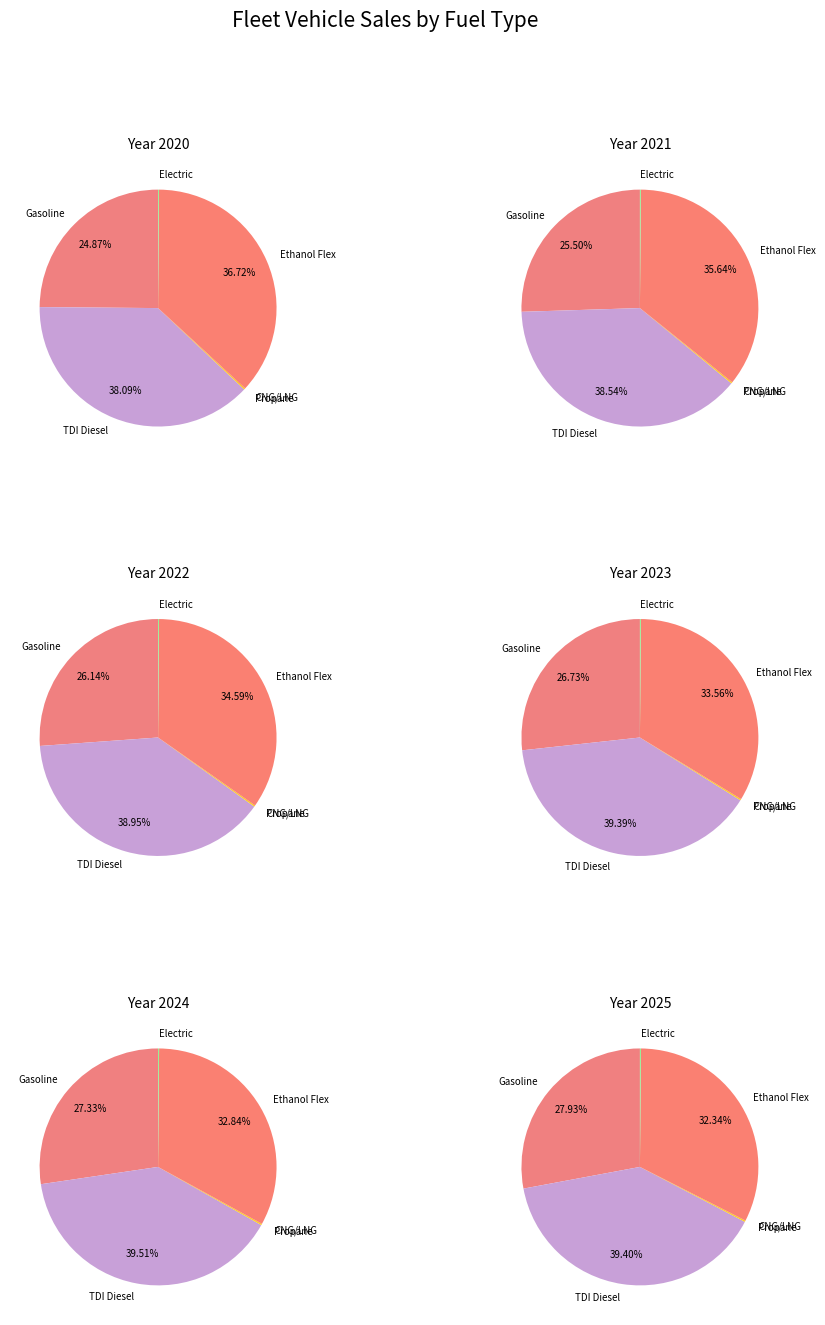

To the nearest percent, what portion does TDI Diesel represent?

38%